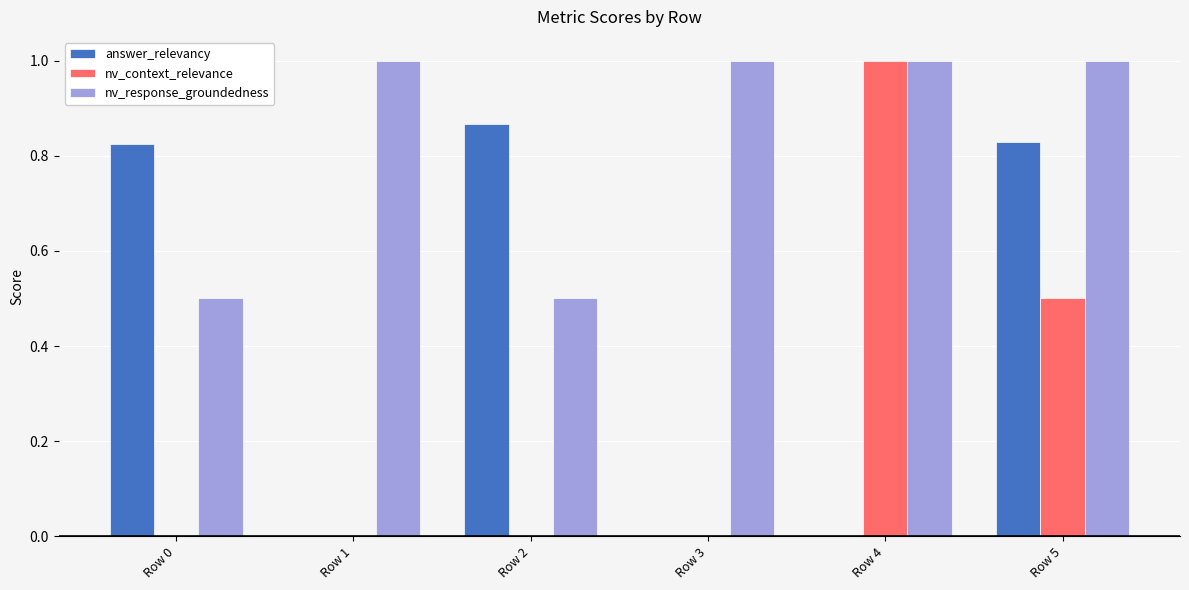

Between Row 1 and Row 5, which series saw the biggest shift?

answer_relevancy